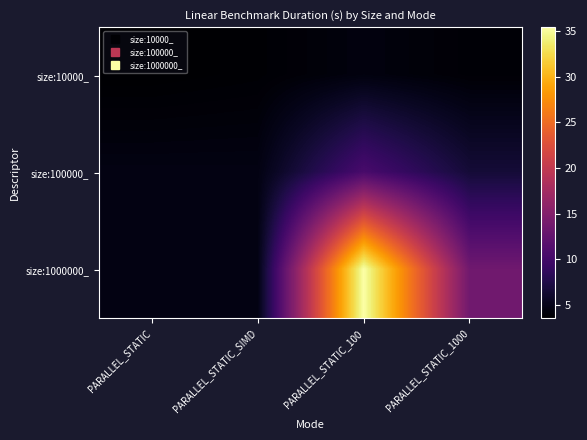

At how many categories does at least one series exceed 28?

1